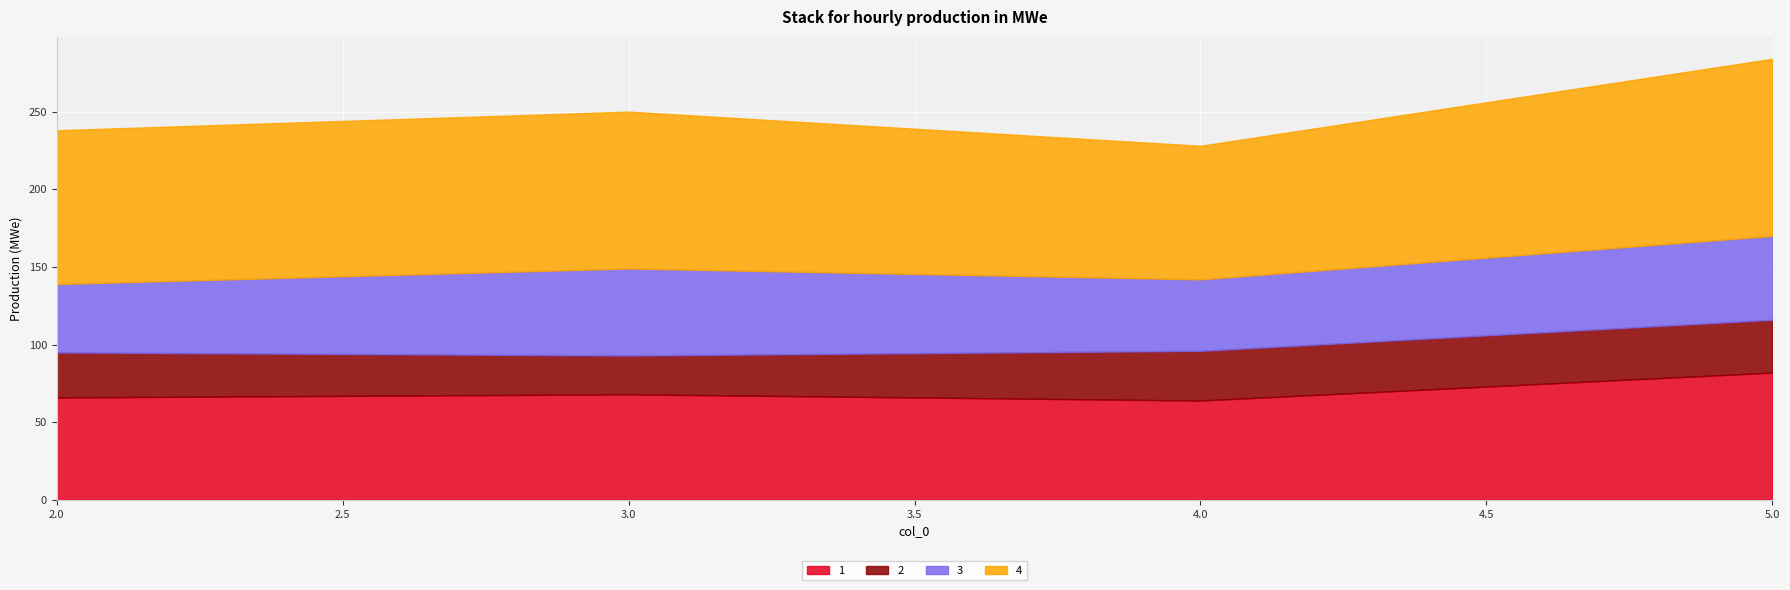

Between 5 and 3, which is larger?

5